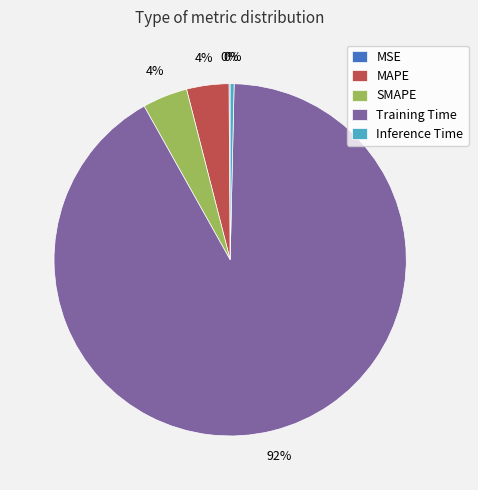

Is the sum of Training Time and SMAPE greater than half?

Yes